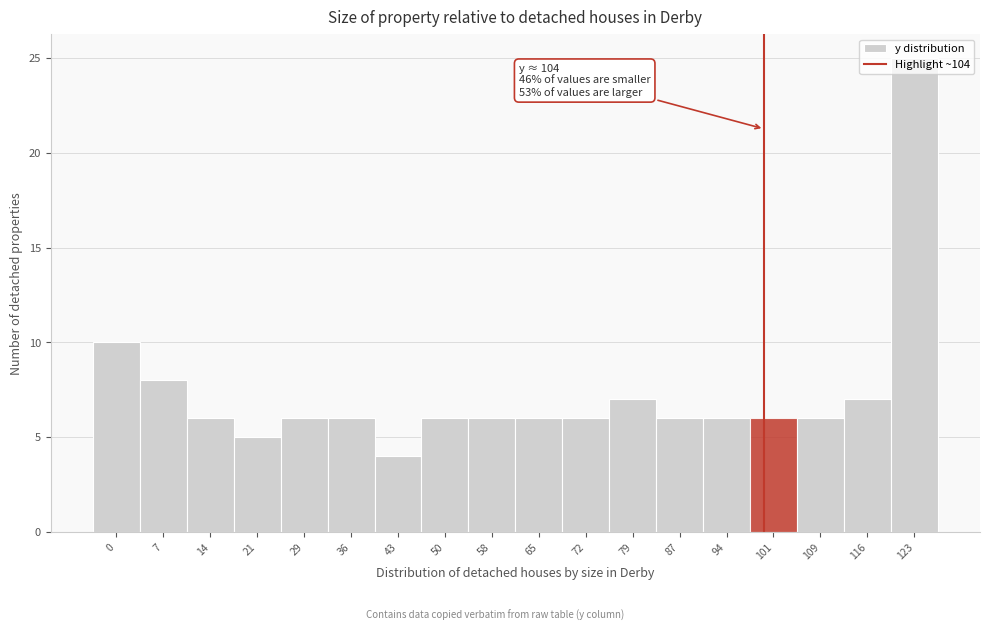

What is the sum of all values?

132